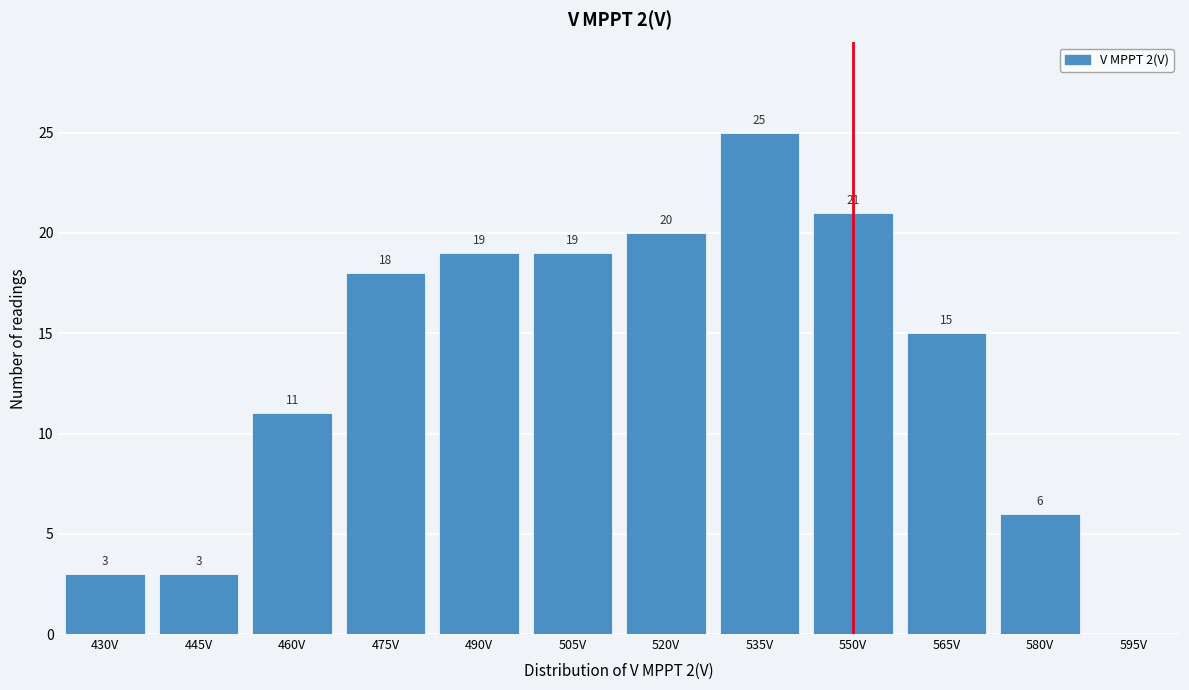

Reading left to right, list all the values displayed in this chart.

430V=3	445V=3	460V=11	475V=18	490V=19	505V=19	520V=20	535V=25	550V=21	565V=15	580V=6	595V=0